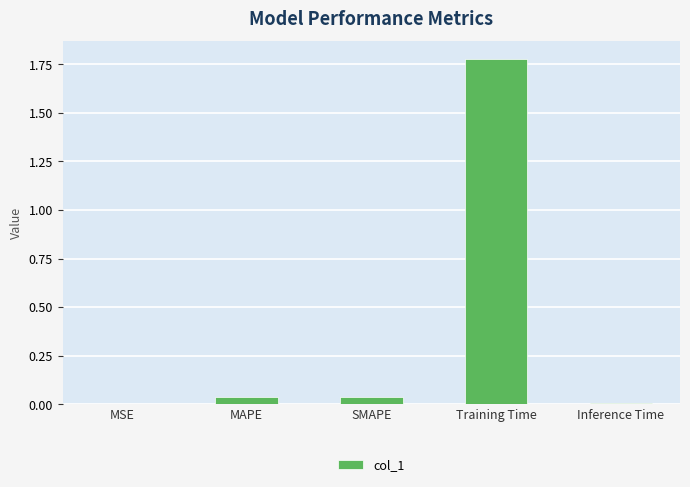

How many data points does each series have?

5